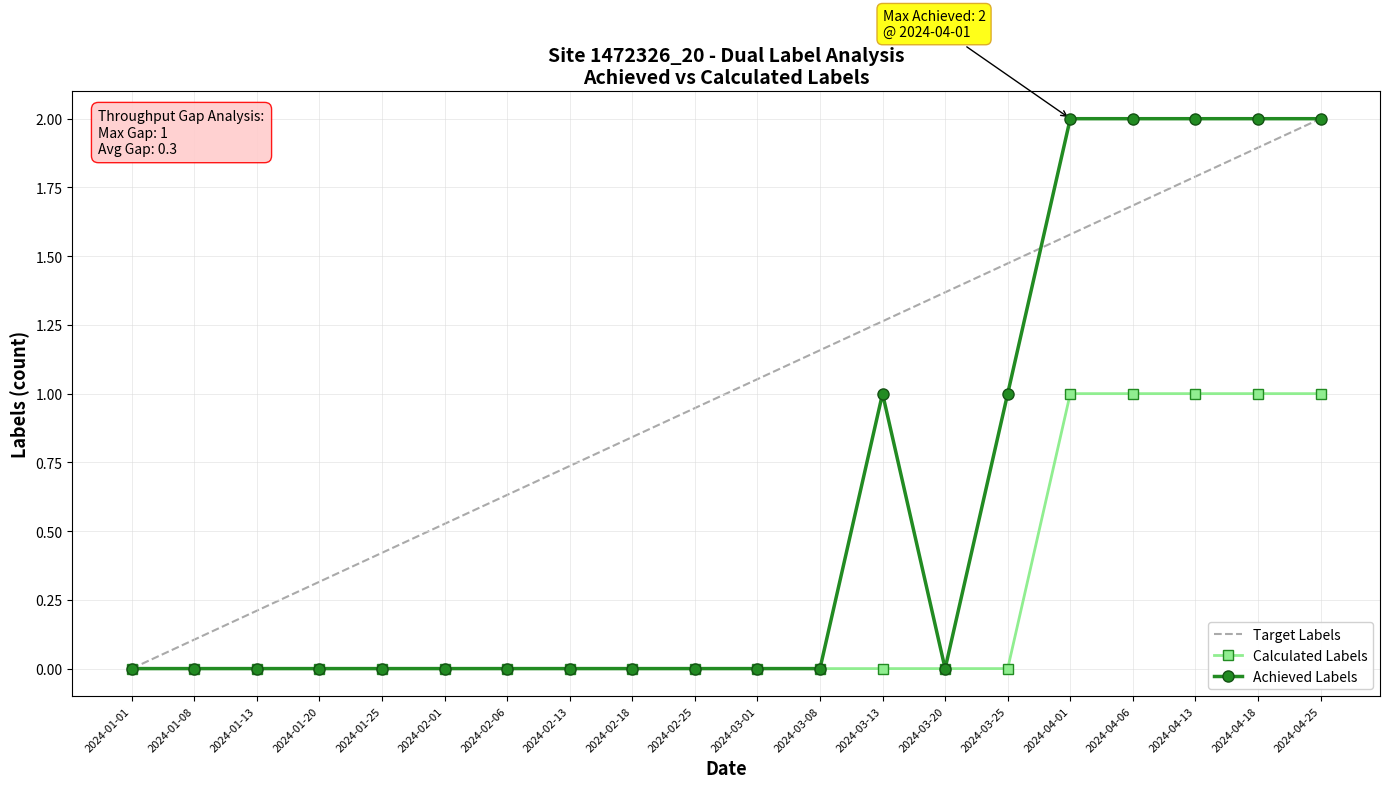

What position from the left is 2024-01-20?

4